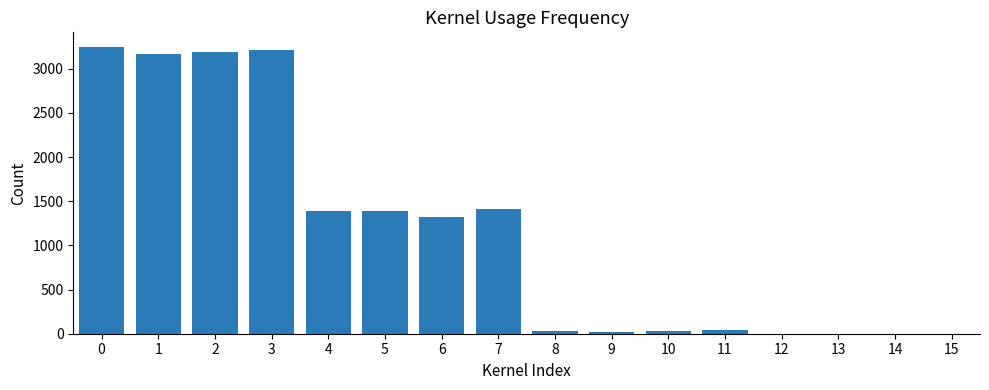

What is the change in value from 0 to 13?

-3249